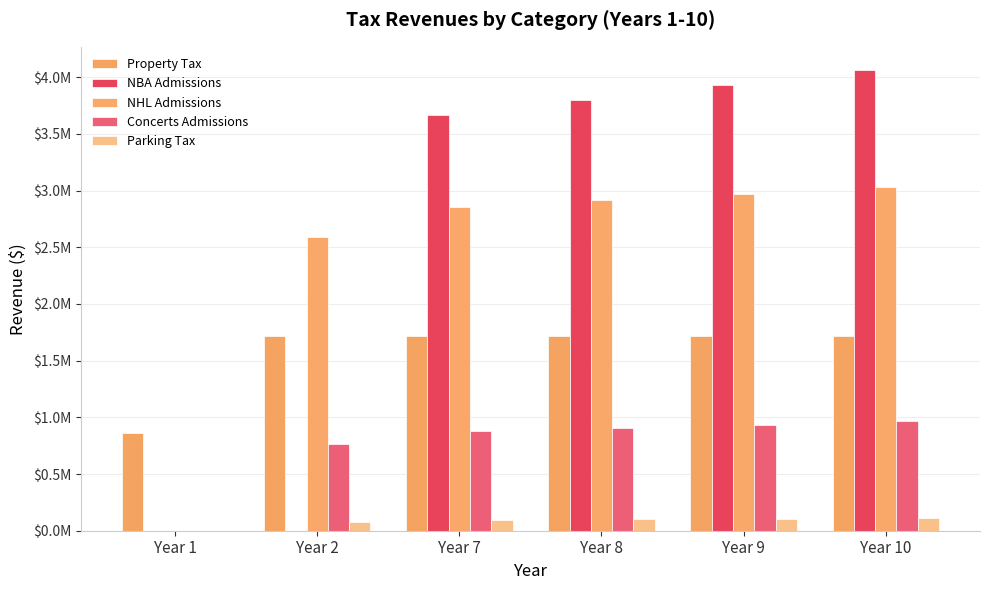

Are the bars grouped side by side (vs. stacked)?

Yes